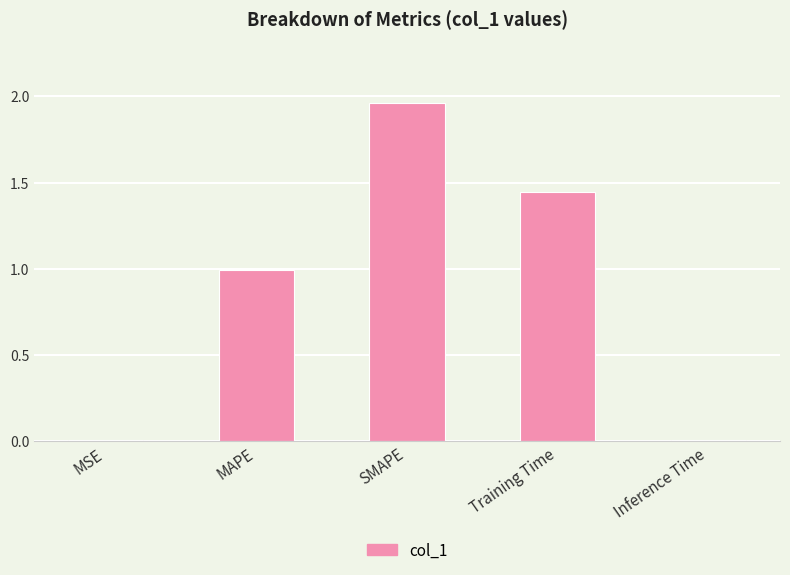

Which has a higher value, MAPE or SMAPE?

SMAPE